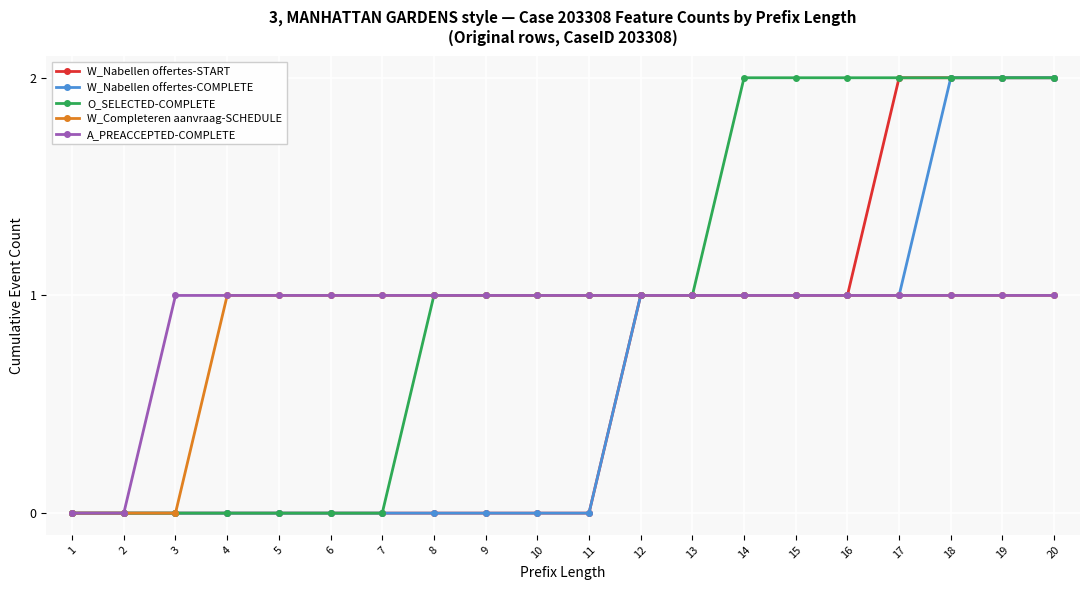

What is the difference between the maximum and second lowest values in the W_Nabellen offertes-START series?

2